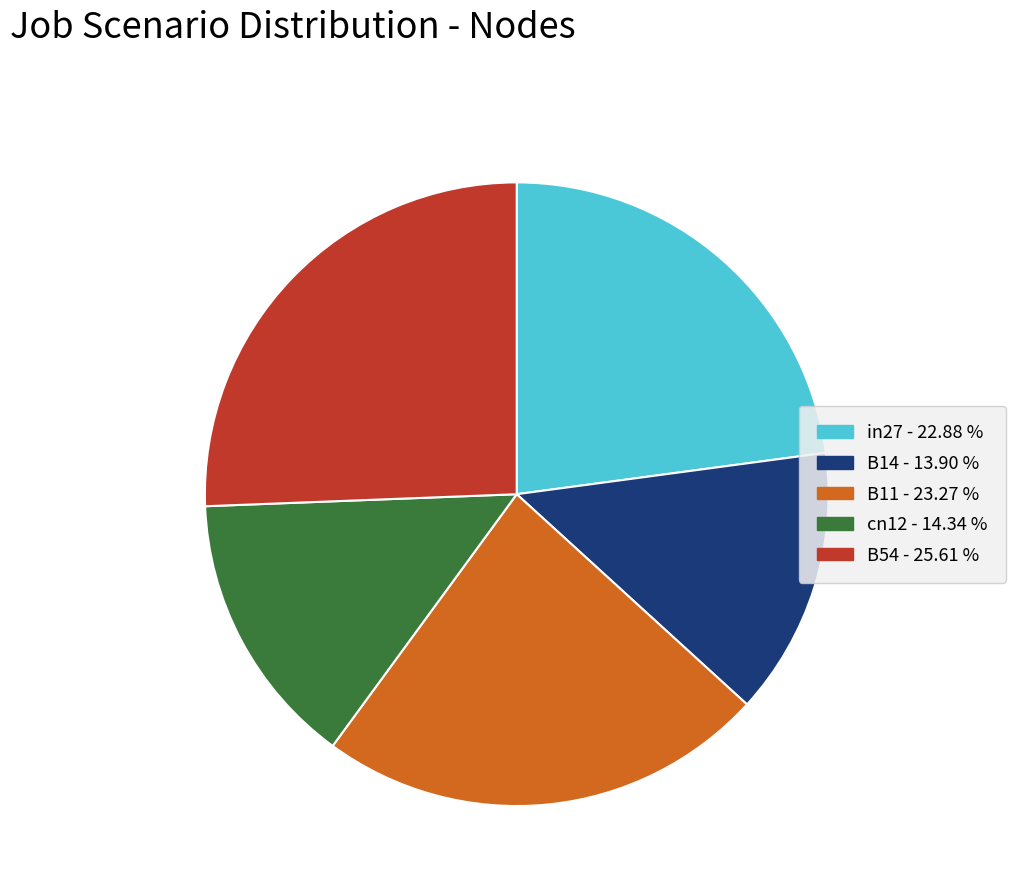

Is there any slice that represents more than half of the pie?

No